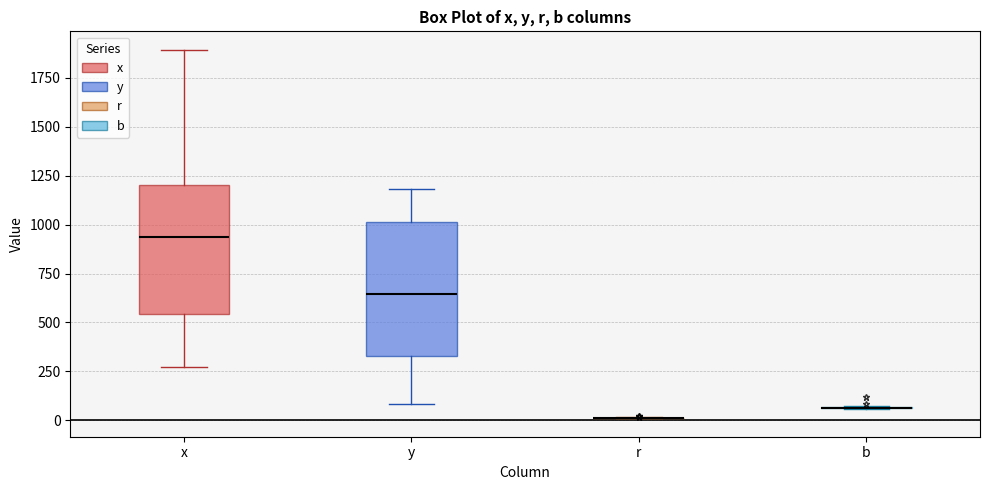

Reading left to right, transcribe this box plot: for each box, give where its median line is, the range the box spans, and where its two whiskers end, as read against the y-axis. The values are not printed on the chart, so give them approximately, as read against the axis.

x: median 950, box 550 to 1200, whiskers 250 to 1900
y: median 650, box 350 to 1000, whiskers 100 to 1200
r: box collapsed to a line at 0, whiskers 0 to 0
b: box collapsed to a line at 50, whiskers 50 to 50